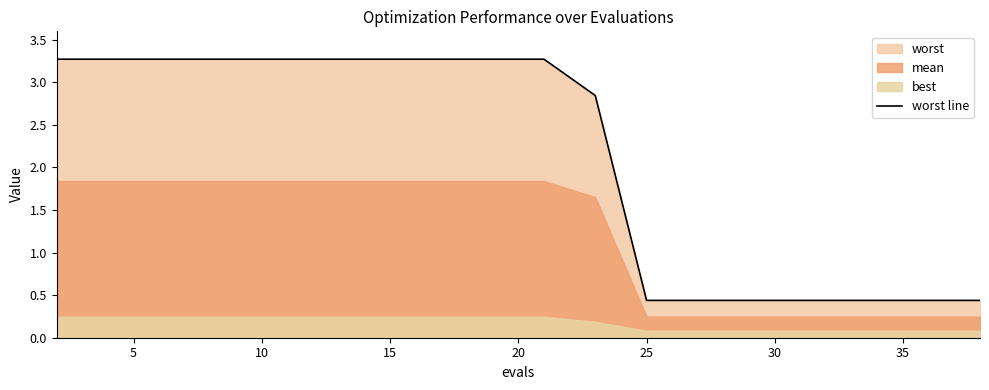

True or false: worst line has a value of 1.3 at 20.

False